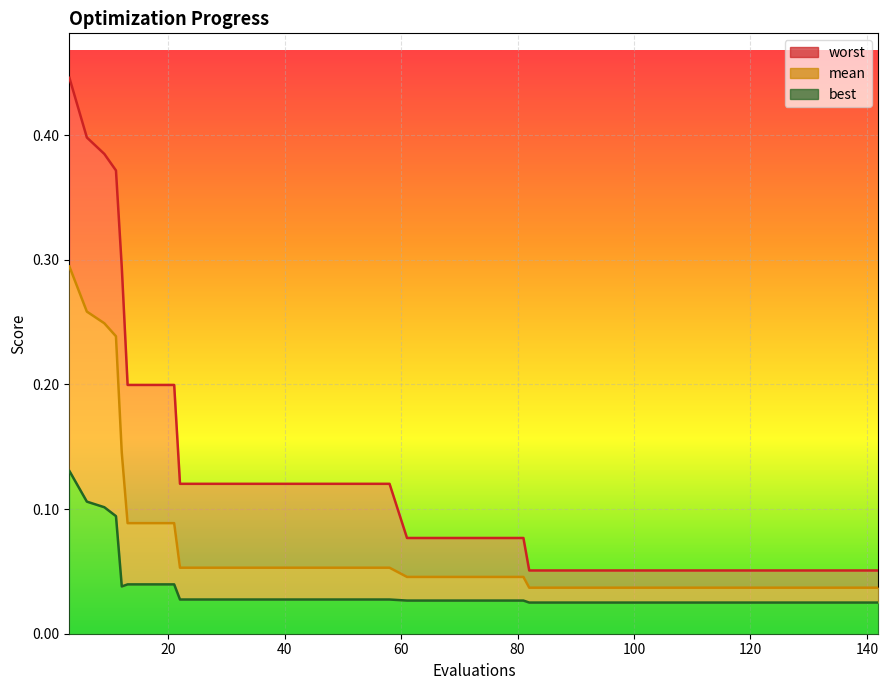

At which category is the sum across all series the highest?

3